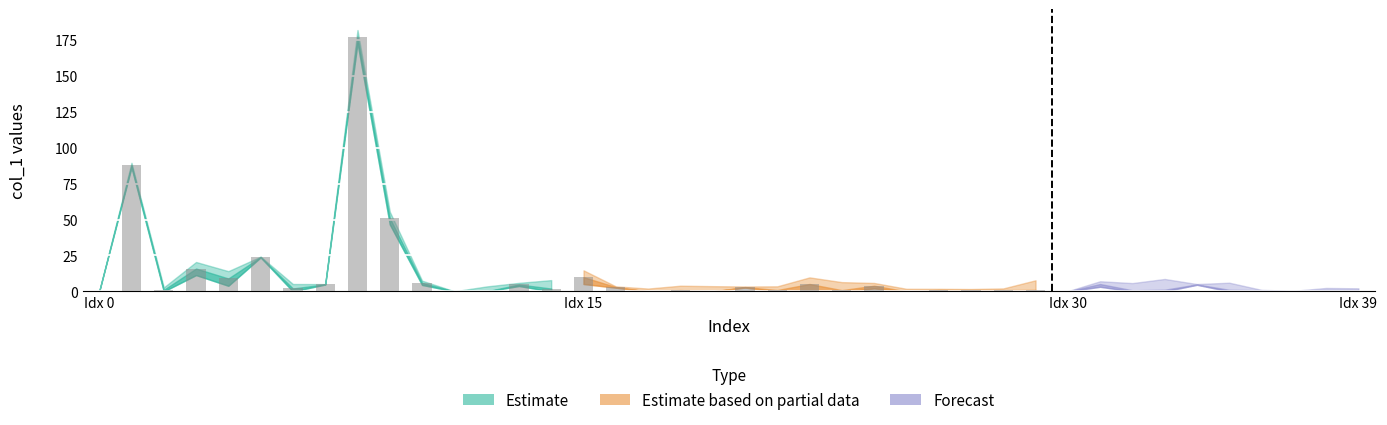

What position from the right is 35?

5